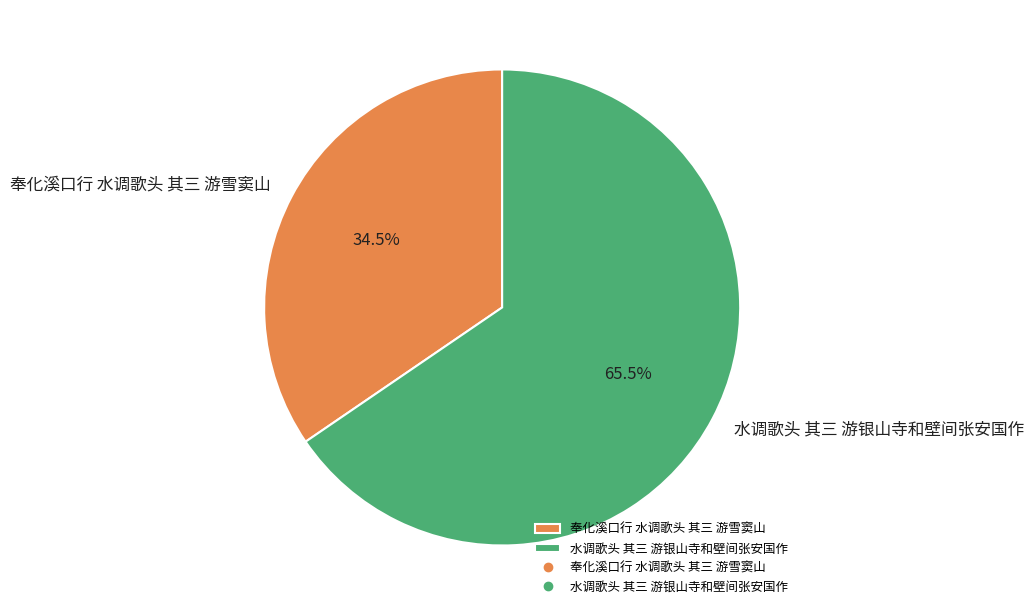

What is the smallest slice in the pie chart?

奉化溪口行 水调歌头 其三 游雪窦山